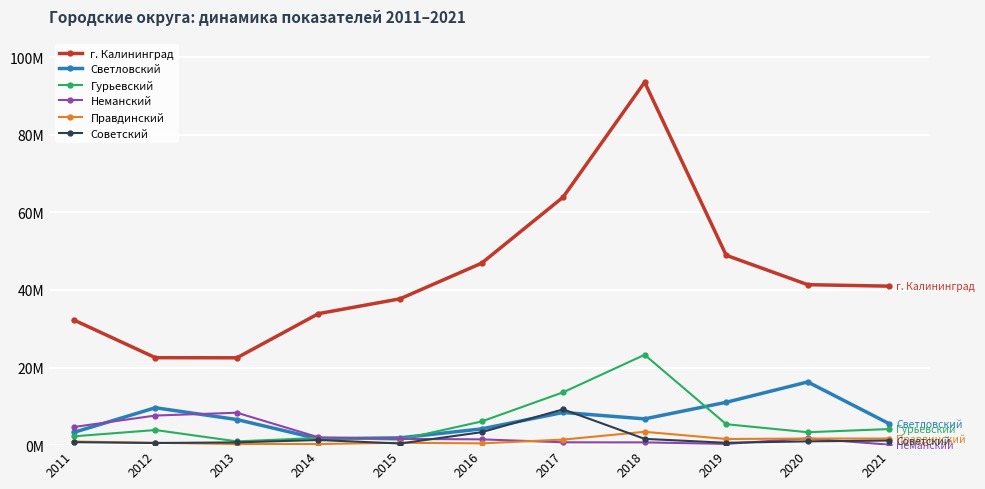

Reading left to right, what are all the values shown in this chart?

г. Калининград: 2011=32265940	2012=22550120	2013=22516131	2014=33901804	2015=37722392	2016=46900518	2017=63930639	2018=93562108	2019=48947362	2020=41367395	2021=40989243
Светловский: 2011=3294977	2012=9640256	2013=6597201	2014=1636939	2015=1878278	2016=4186590	2017=8431718	2018=6775484	2019=11047431	2020=16292831	2021=5516846
Гурьевский: 2011=2275890	2012=3898932	2013=970575	2014=1865958	2015=1435831	2016=6101243	2017=13623114	2018=23293142	2019=5396338	2020=3330841	2021=4149543
Неманский: 2011=4680283	2012=7630966	2013=8360032	2014=2023163	2015=1604535	2016=1496599	2017=733989	2018=713501	2019=317401	2020=1748325	2021=117976
Правдинский: 2011=934513	2012=599817	2013=291605	2014=292121	2015=608260	2016=456001	2017=1430810	2018=3439354	2019=1591440	2020=1701097	2021=1702146
Советский: 2011=770685	2012=549571	2013=709892	2014=1326946	2015=419741	2016=3339690	2017=9227323	2018=1619709	2019=608326	2020=981541	2021=1191136